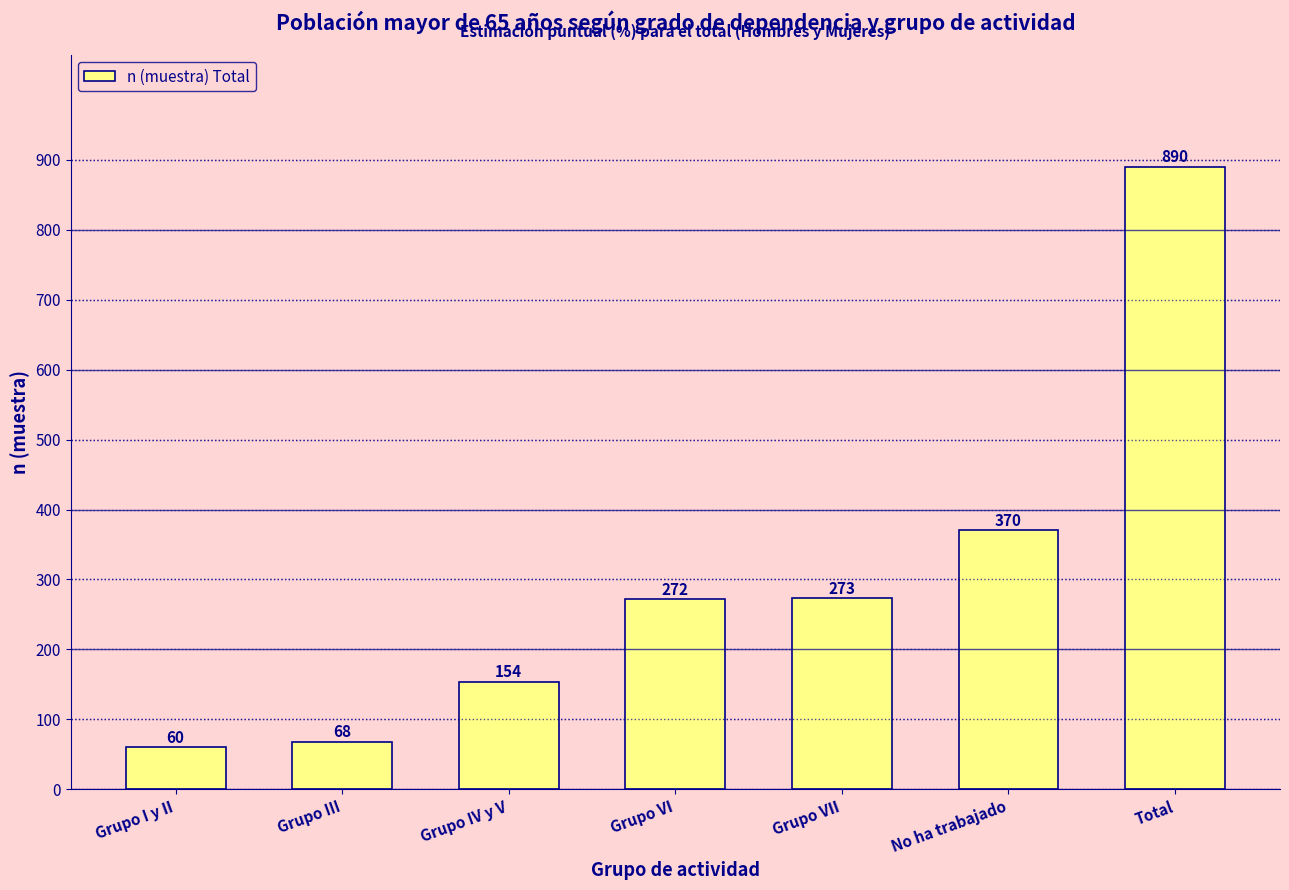

Reading left to right, list all the values displayed in this chart.

60	68	154	272	273	370	890